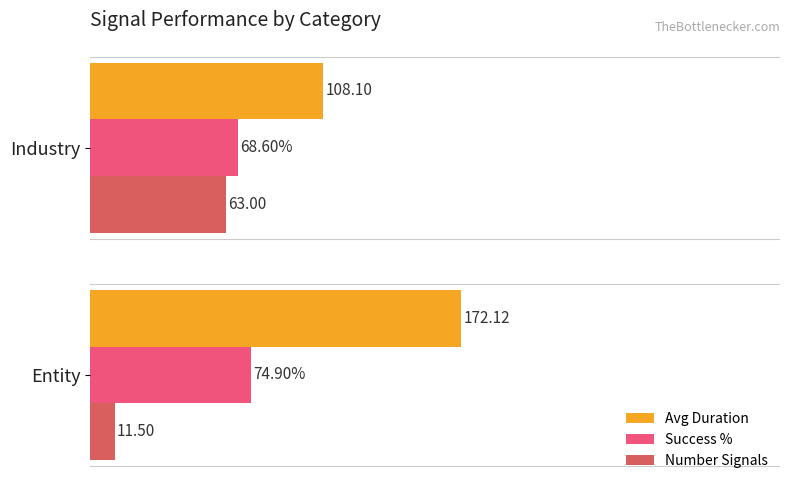

Which series has the largest range (max minus min)?

Avg Duration